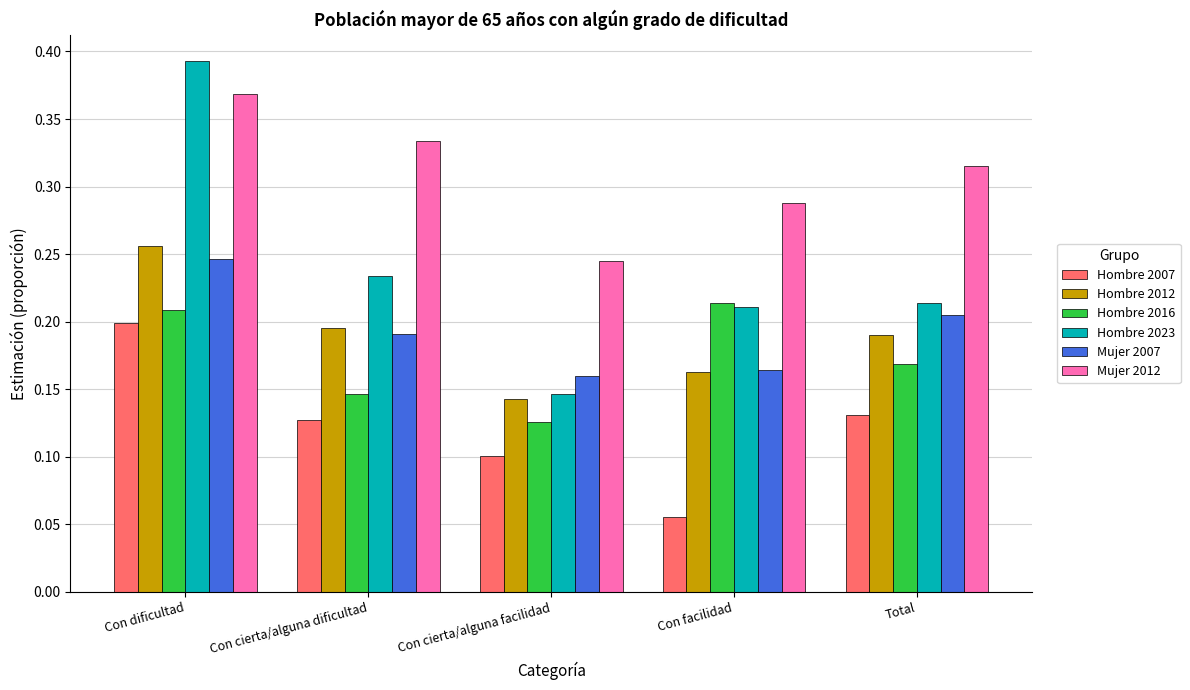

At which category is the sum across all series the highest?

Con dificultad